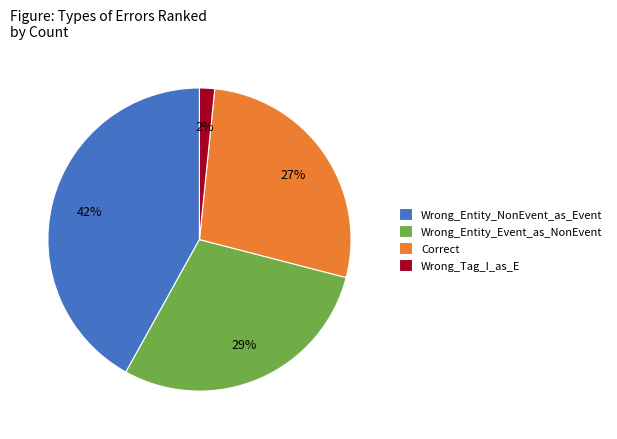

Does any single category account for the majority?

No